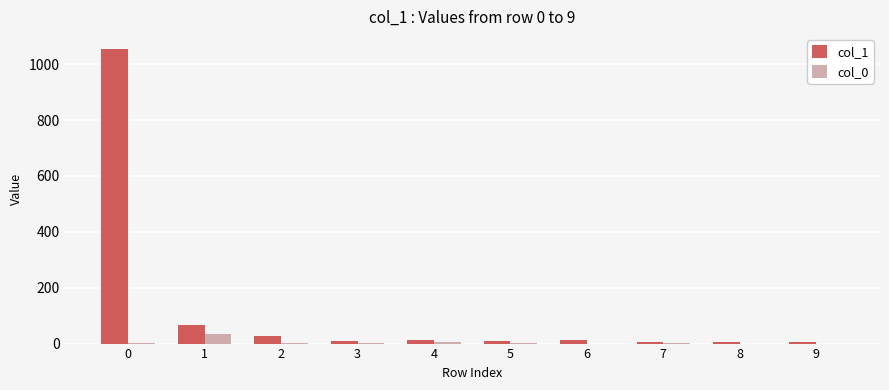

How many distinct data groups are displayed?

2